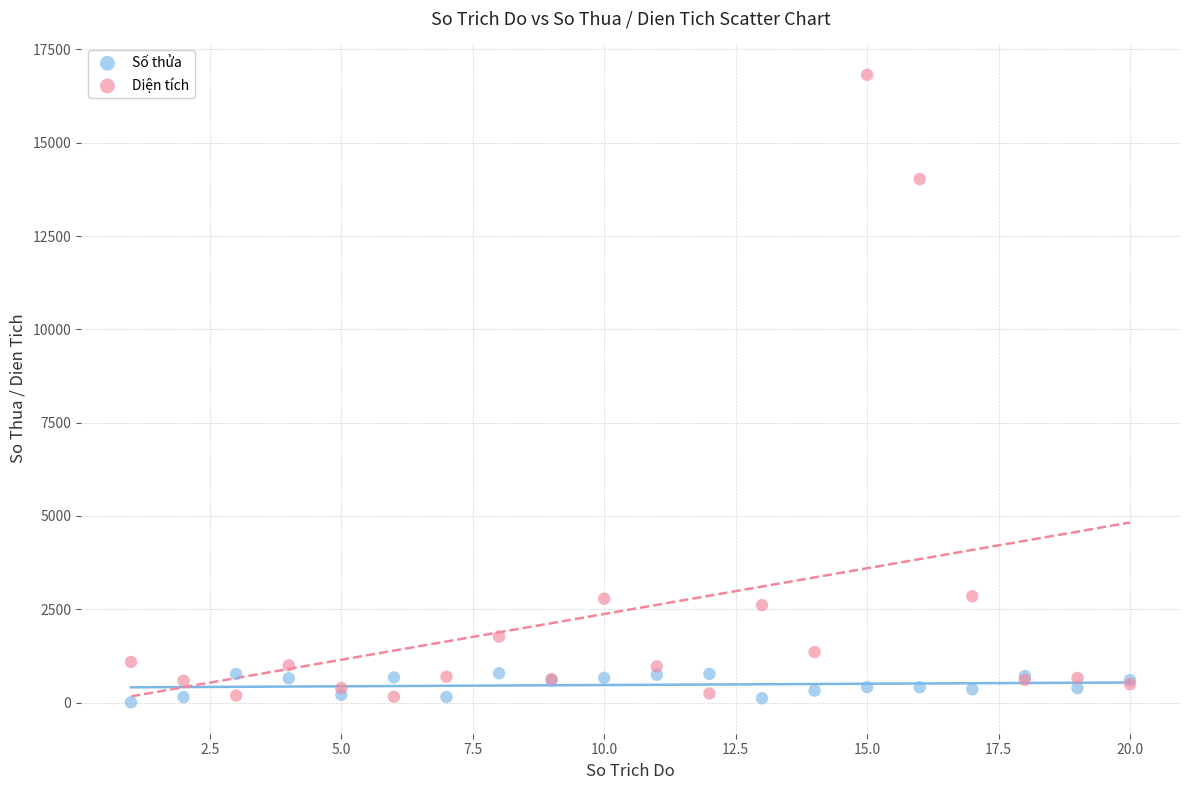

Which series reaches the maximum Y coordinate?

Diện tích